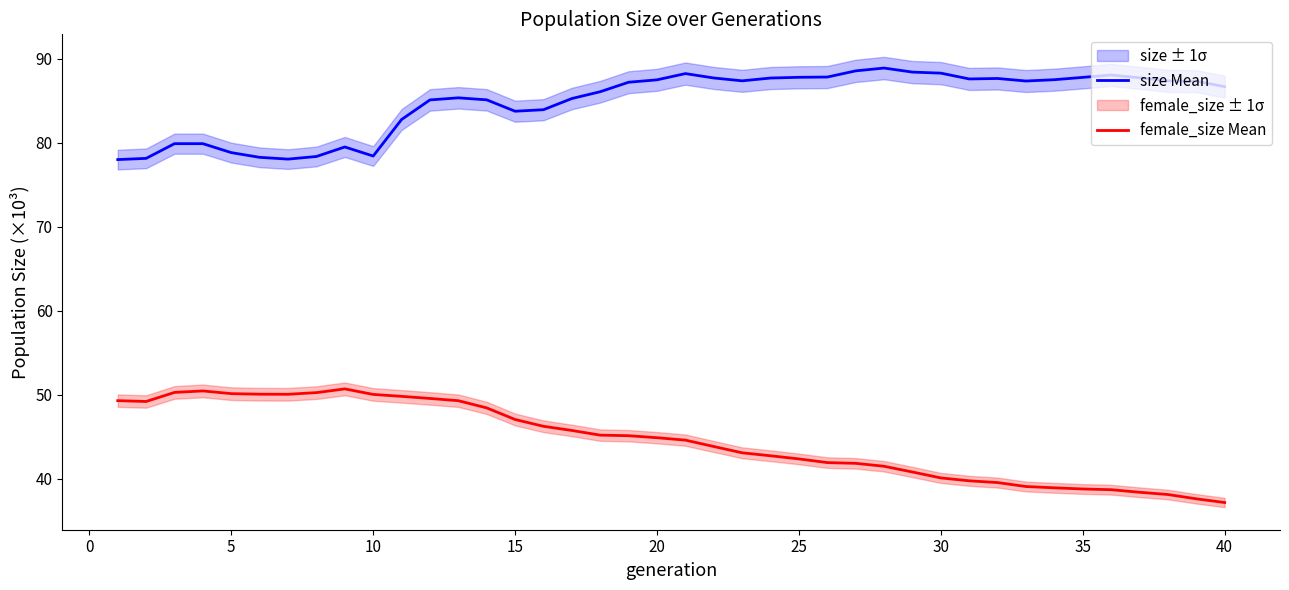

What is the value of the female_size Mean point at the 18th from the left?

45.2